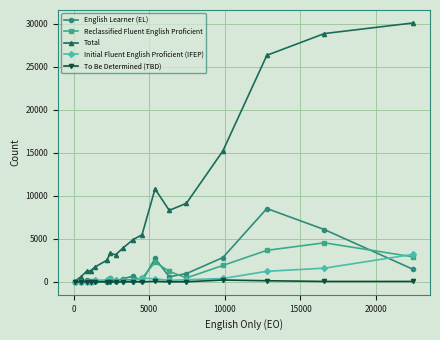

At how many categories does at least one series exceed 24177?

3